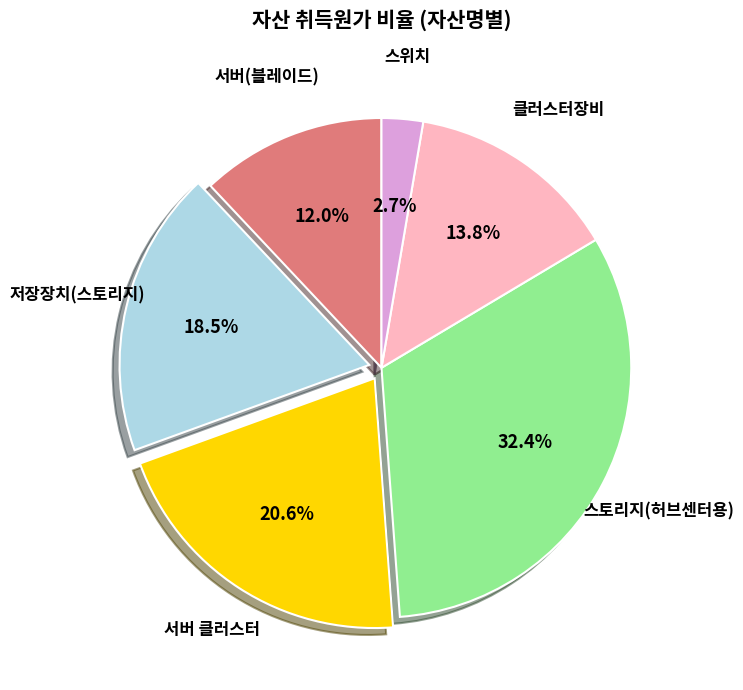

Does any single category account for the majority?

No